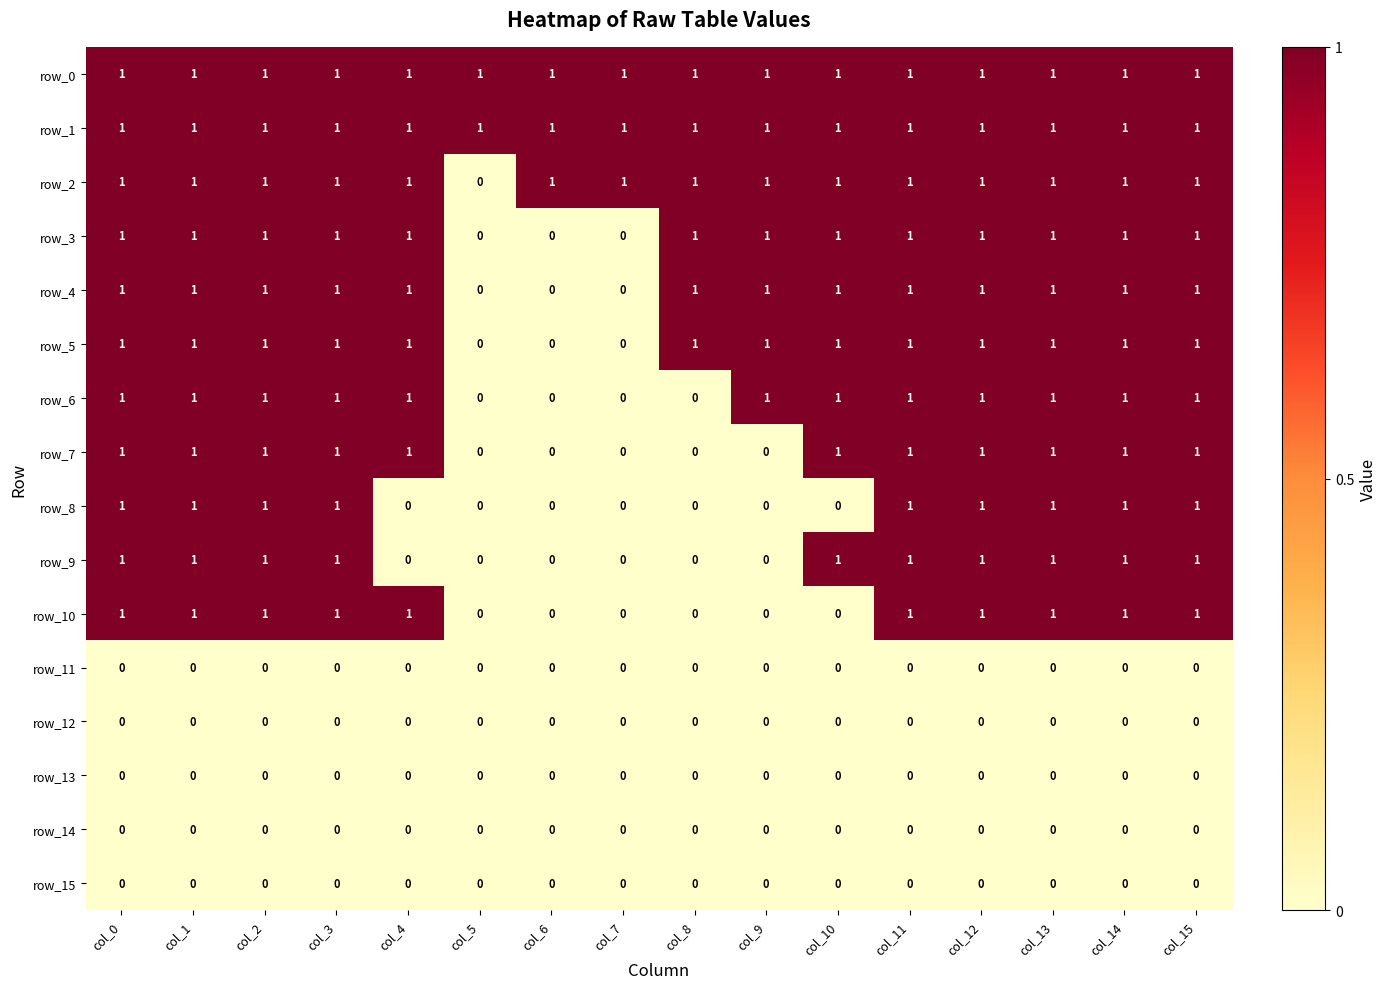

How many data points does each series have?

16